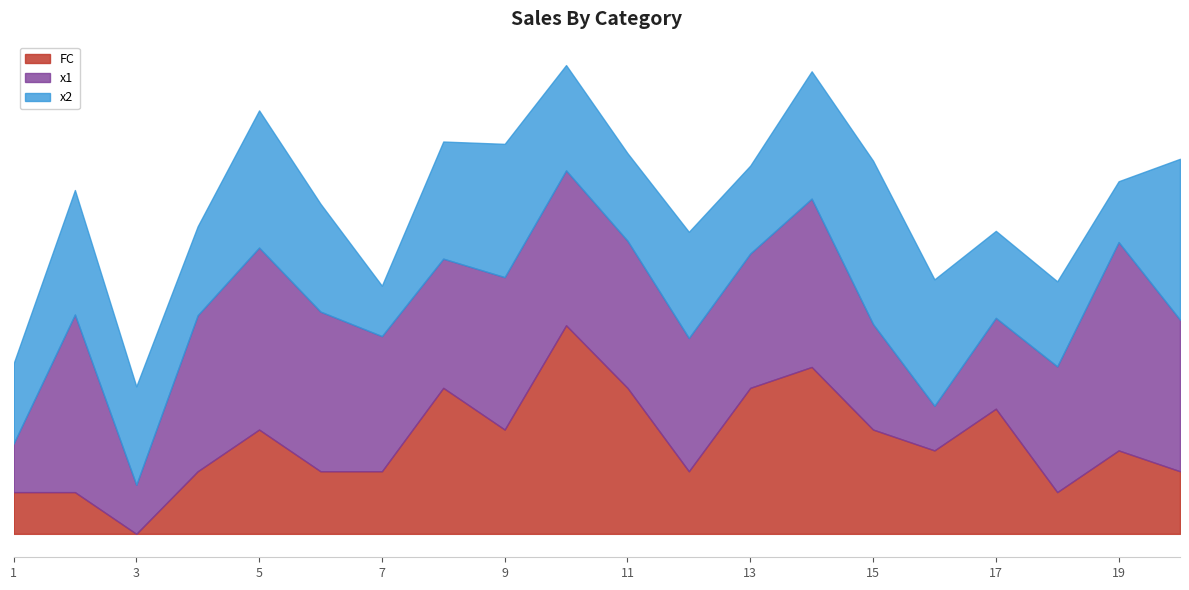

True or false: FC has more than 2 interior local peaks.

True